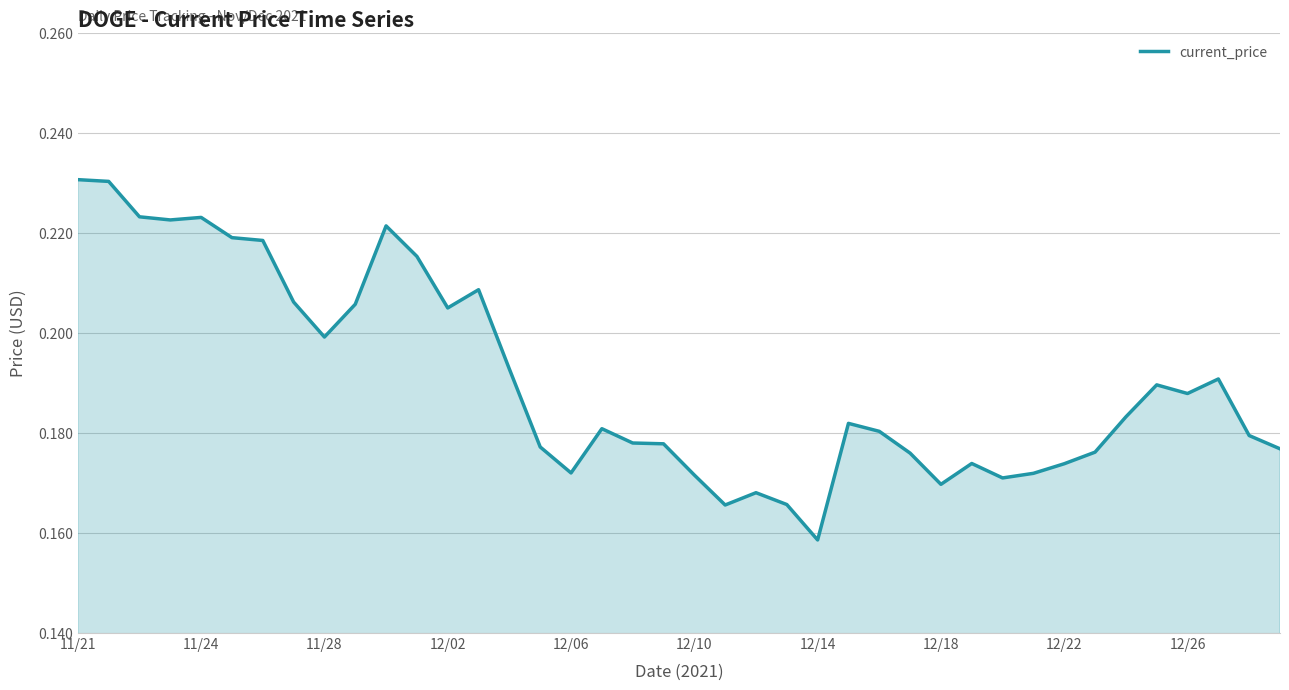

What is the sum of all values?

7.6